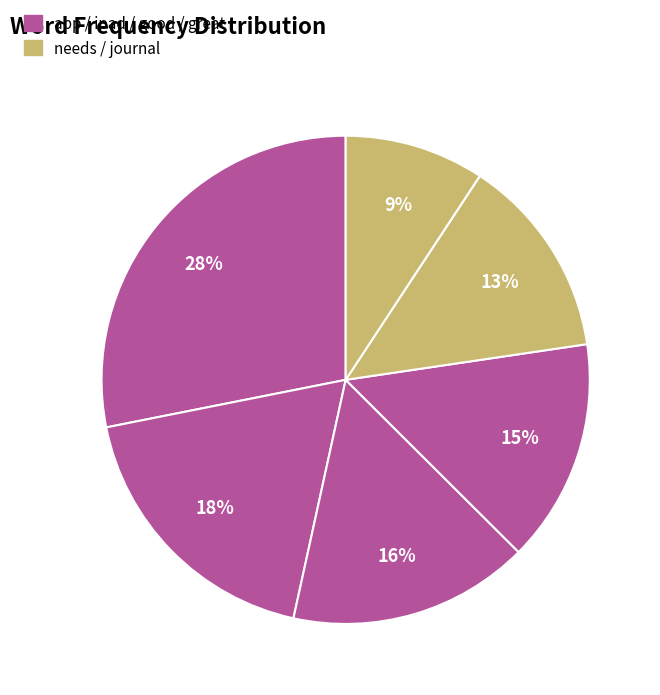

Count the number of slices in the pie.

6